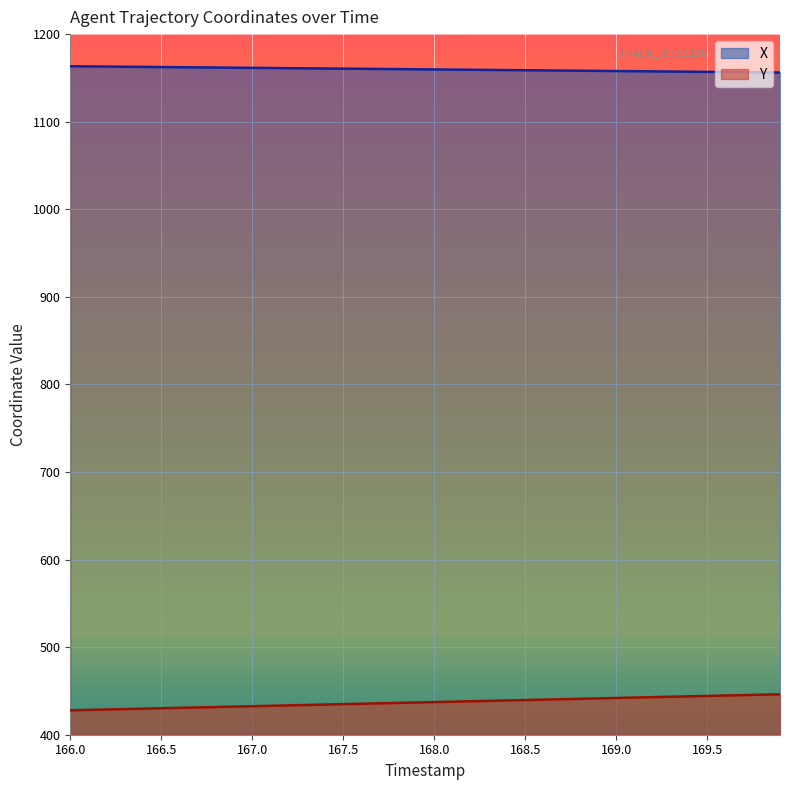

True or false: X and Y intersect in this chart.

False